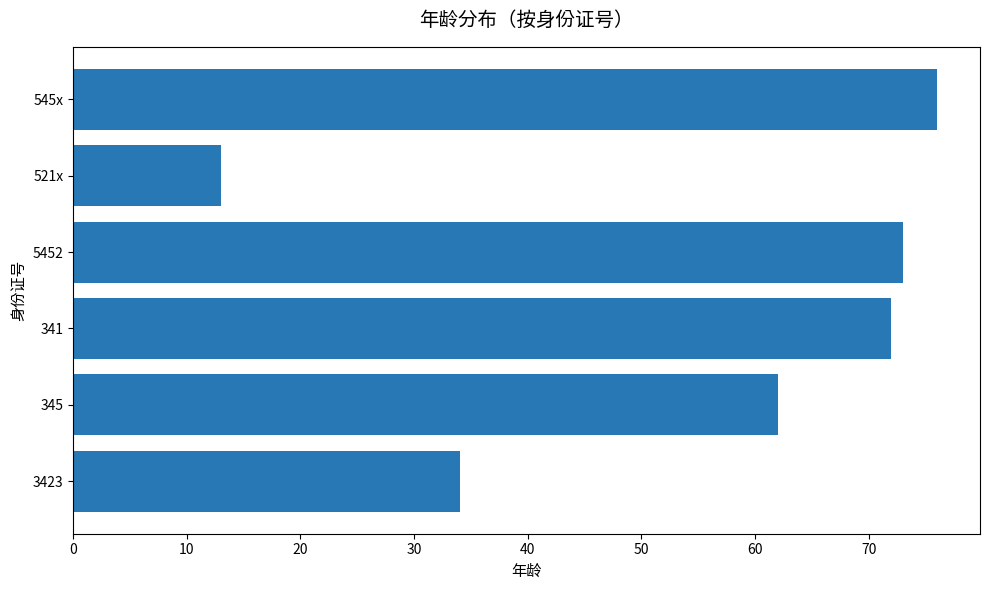

Count the number of categories in the chart.

6